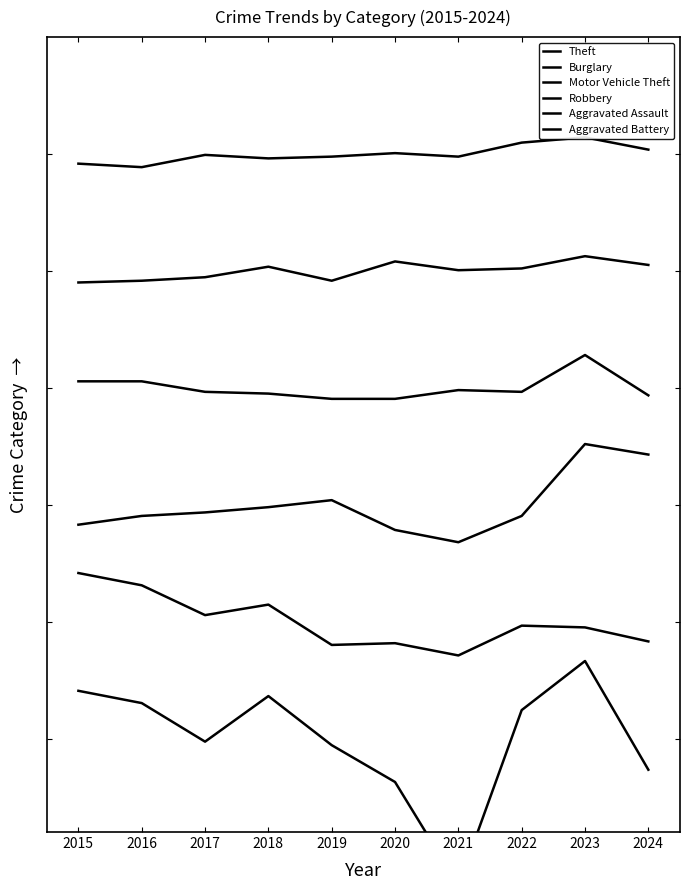

At how many categories does at least one series exceed 0?

10